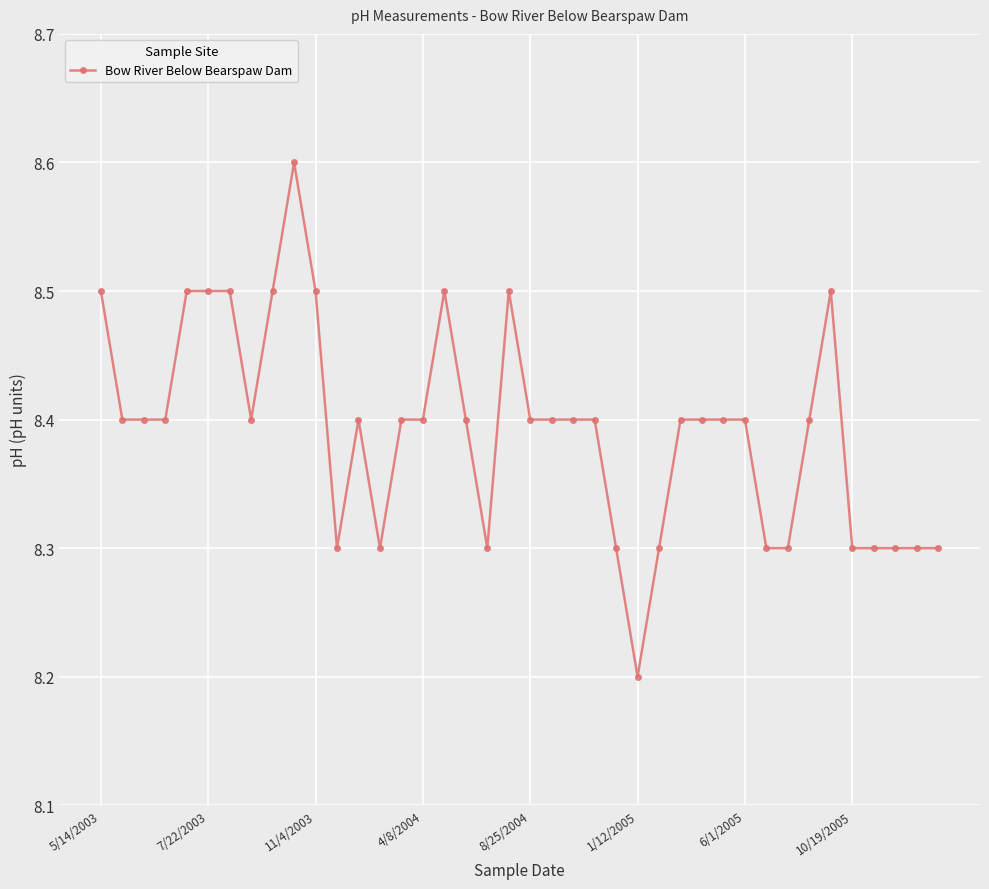

What is the greatest value displayed?

8.6